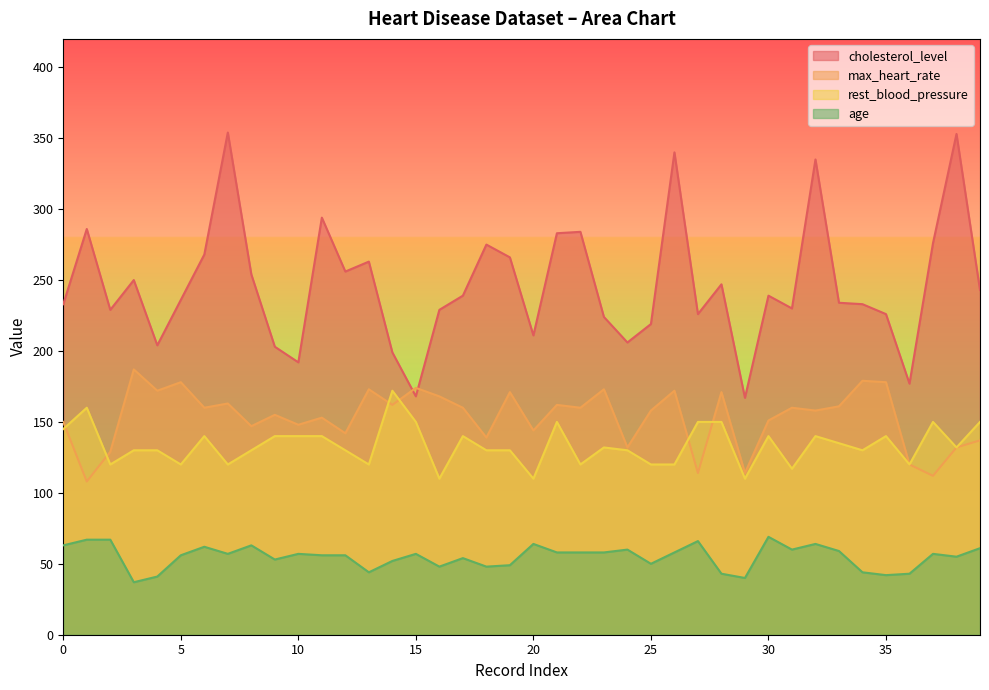

Is the value of cholesterol_level at 11 greater than the value of rest_blood_pressure at 12?

Yes